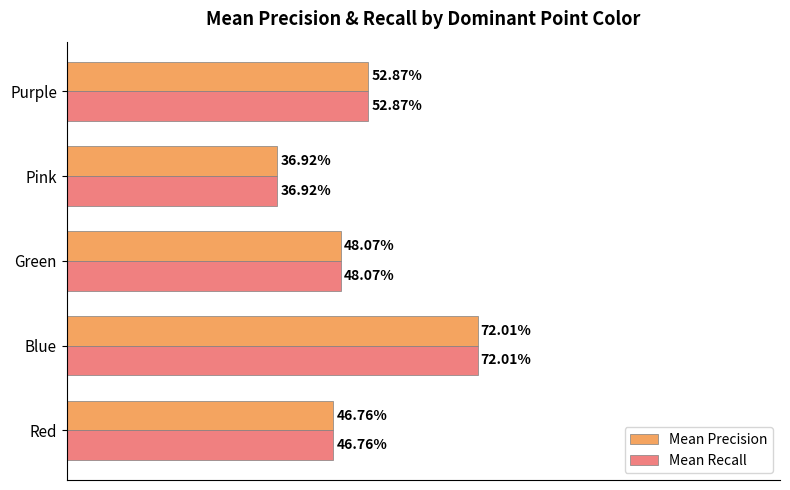

List the series in order of their peak value, lowest first.

Mean Precision, Mean Recall